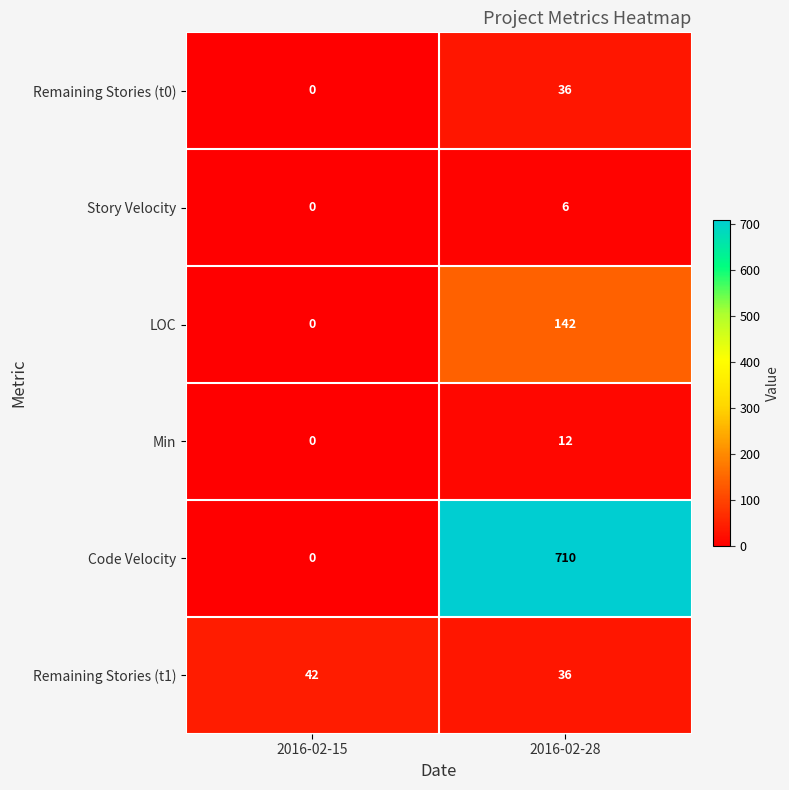

List the labels in order of Code Velocity value, largest first.

2016-02-28, 2016-02-15